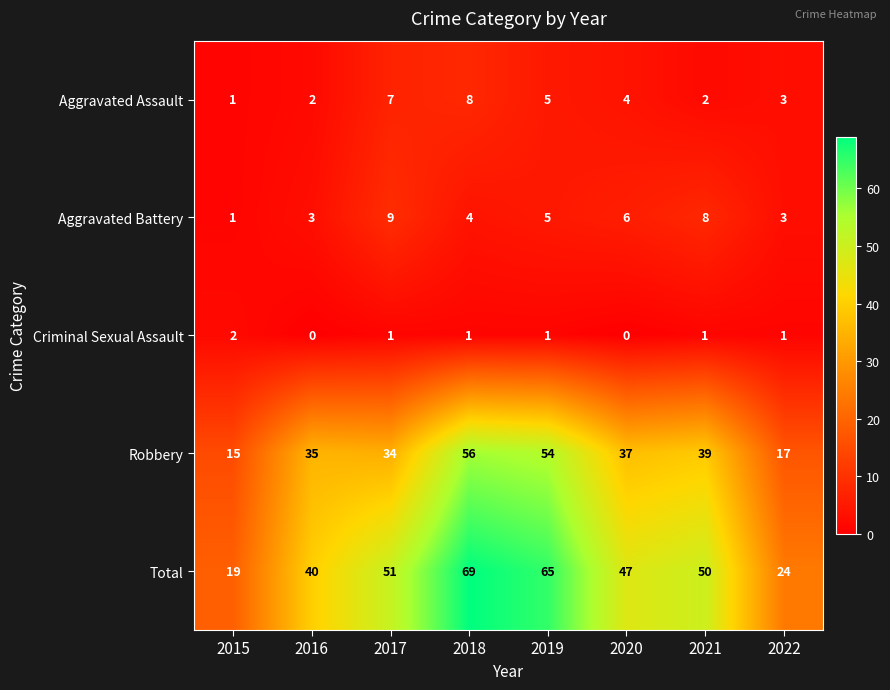

List the labels in order of Robbery value, smallest first.

2015, 2022, 2017, 2016, 2020, 2021, 2019, 2018